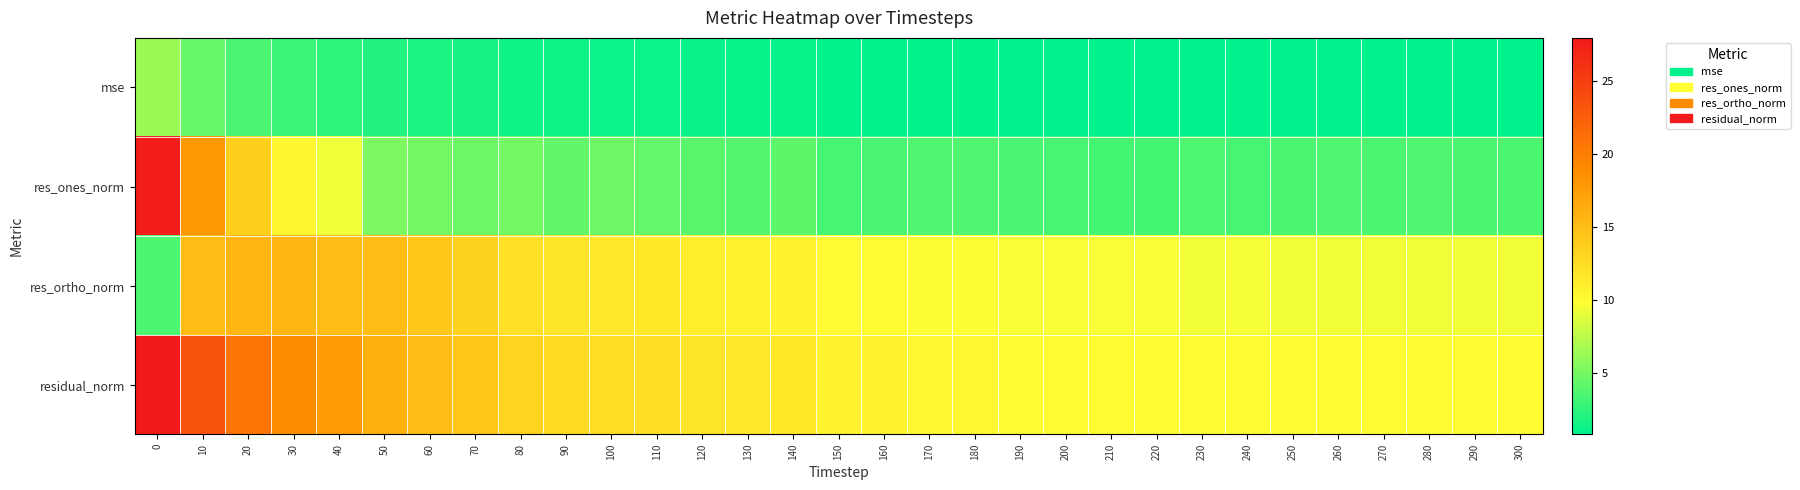

Reading left to right, what are all the values shown in this chart?

mse: 0=6.4	10=4.5	20=3.5	30=2.9	40=2.6	50=2.1	60=1.9	70=1.7	80=1.4	90=1.3	100=1.3	110=1.3	120=1.2	130=1.1	140=1.1	150=0.9	160=0.9	170=0.9	180=0.9	190=0.8	200=0.8	210=0.8	220=0.8	230=0.8	240=0.8	250=0.8	260=0.8	270=0.8	280=0.8	290=0.8	300=0.8
res_ones_norm: 0=27.7	10=17.9	20=13.6	30=10.5	40=9.3	50=5.3	60=4.9	70=4.7	80=5.0	90=4.4	100=4.7	110=4.4	120=4.1	130=3.9	140=4.1	150=3.3	160=3.5	170=3.7	180=3.7	190=3.5	200=3.4	210=3.3	220=3.3	230=3.7	240=3.4	250=3.6	260=3.7	270=3.5	280=3.7	290=3.6	300=3.5
res_ortho_norm: 0=3.6	10=15.0	20=15.6	30=15.7	40=15.1	50=15.0	60=14.2	70=13.4	80=12.2	90=11.9	100=11.6	110=11.5	120=11.2	130=10.9	140=10.8	150=10.2	160=10.2	170=9.8	180=9.8	190=9.6	200=9.6	210=9.6	220=9.6	230=9.4	240=9.5	250=9.4	260=9.4	270=9.4	280=9.4	290=9.4	300=9.4
residual_norm: 0=27.9	10=23.4	20=20.7	30=18.9	40=17.7	50=15.9	60=15.1	70=14.2	80=13.2	90=12.7	100=12.5	110=12.4	120=11.9	130=11.6	140=11.6	150=10.8	160=10.7	170=10.5	180=10.5	190=10.2	200=10.2	210=10.2	220=10.1	230=10.1	240=10.1	250=10.1	260=10.1	270=10.0	280=10.1	290=10.1	300=10.0